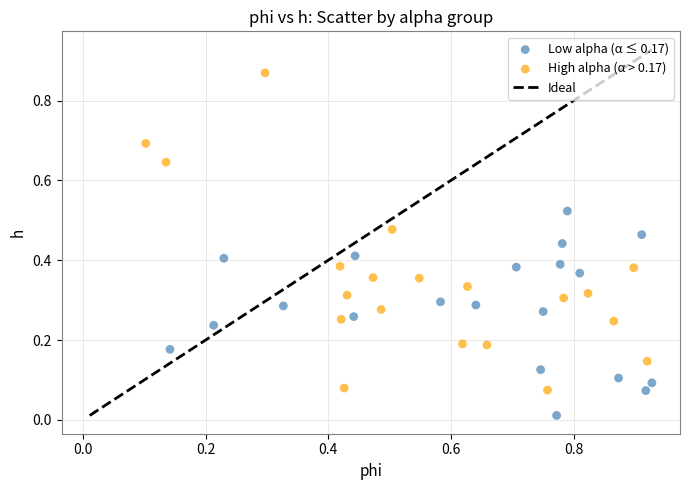

Which series has the largest Y range (max minus min)?

High alpha (α > 0.17)